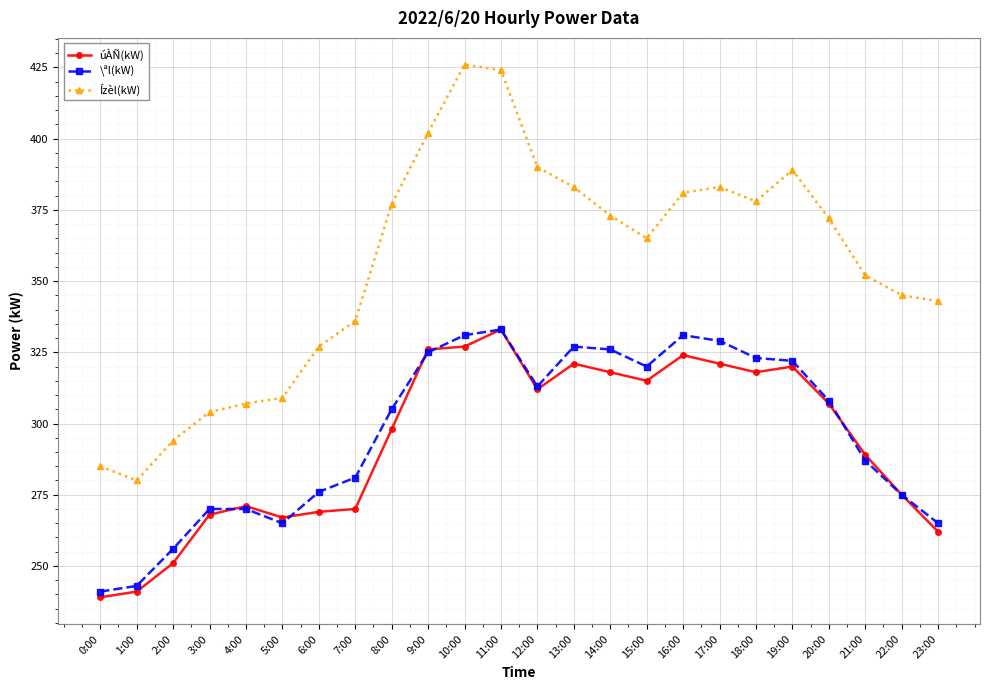

How many data points in úÀÑ(kW) are less than 307?

12